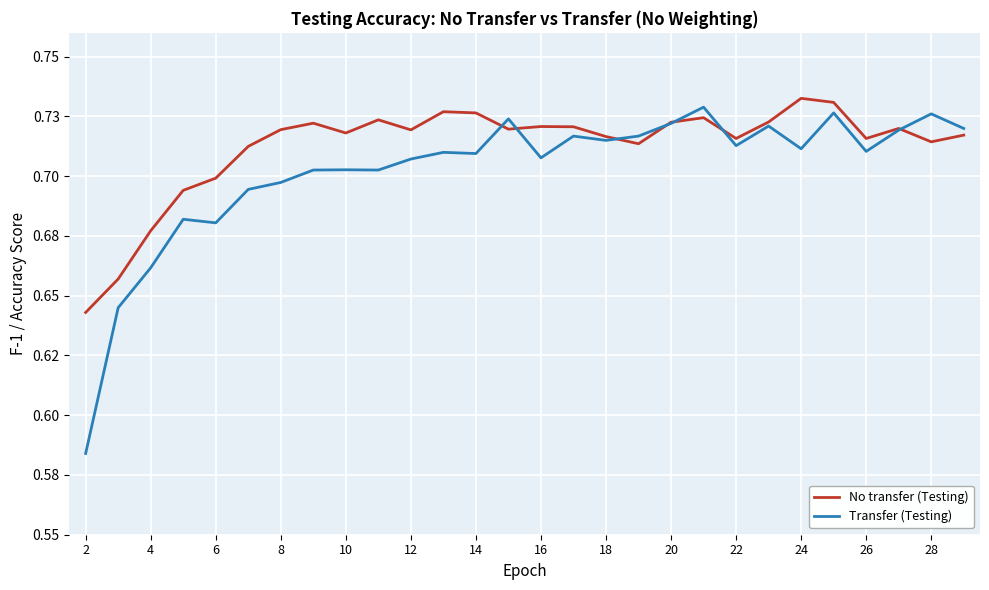

Reading left to right, list all the values displayed in this chart.

No transfer (Testing): 0.6	0.7	0.7	0.7	0.7	0.7	0.7	0.7	0.7	0.7	0.7	0.7	0.7	0.7	0.7	0.7	0.7	0.7	0.7	0.7	0.7	0.7	0.7	0.7	0.7	0.7	0.7	0.7
Transfer (Testing): 0.6	0.6	0.7	0.7	0.7	0.7	0.7	0.7	0.7	0.7	0.7	0.7	0.7	0.7	0.7	0.7	0.7	0.7	0.7	0.7	0.7	0.7	0.7	0.7	0.7	0.7	0.7	0.7